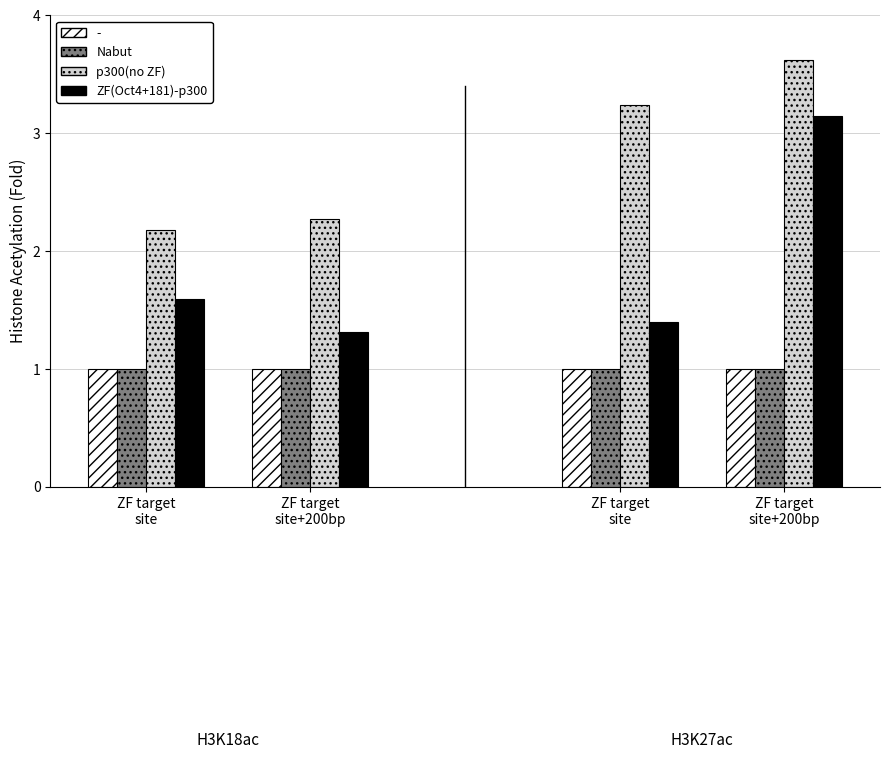

How many data points does each series have?

4